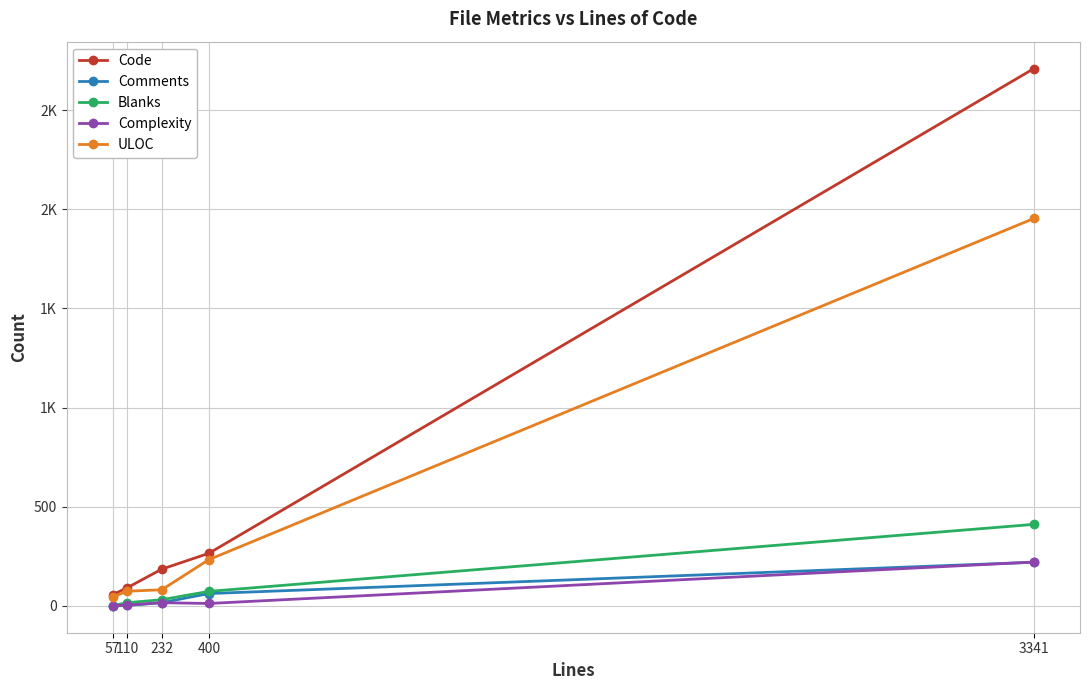

At which category is the sum across all series the highest?

3341